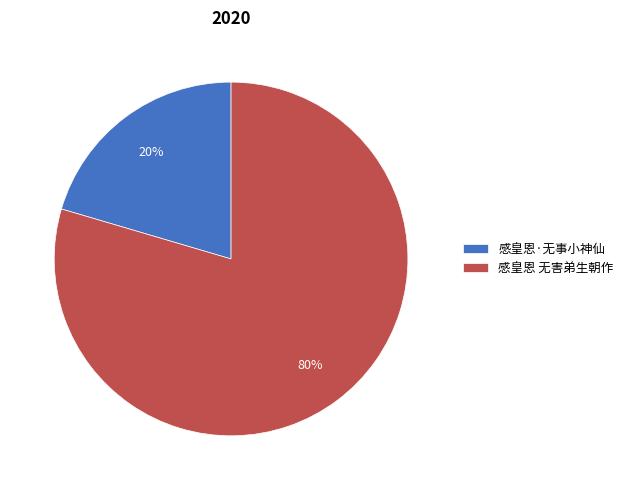

True or false: 感皇恩·无事小神仙 accounts for 20% of the total.

True